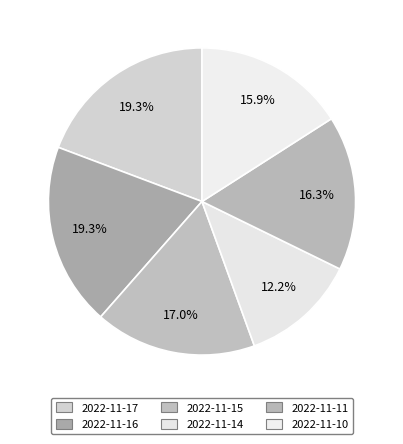

What is the largest slice in the pie chart?

2022-11-17